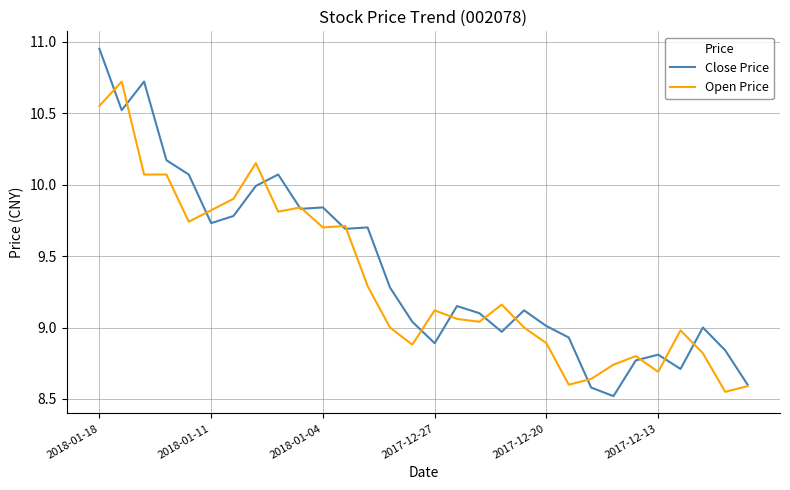

What is the minimum value for Close Price?

8.5